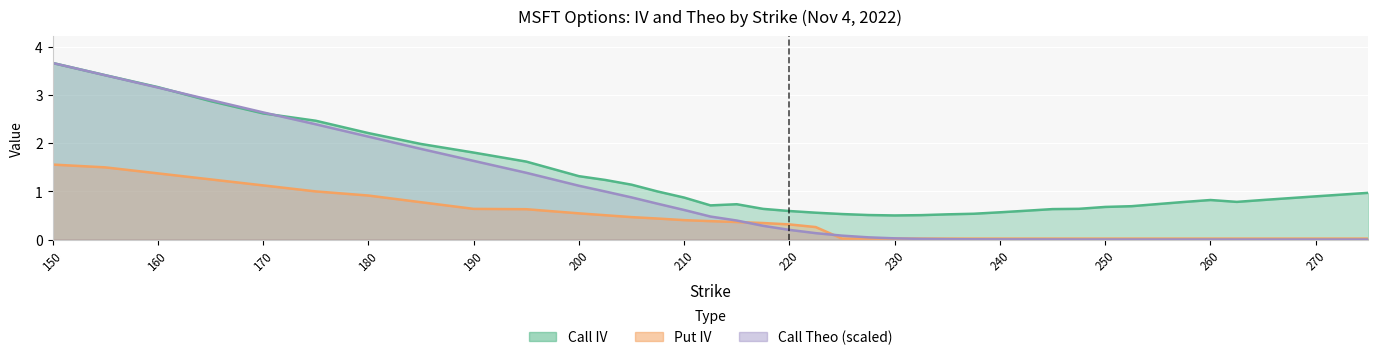

Where is the first local minimum for Call IV?

212.5